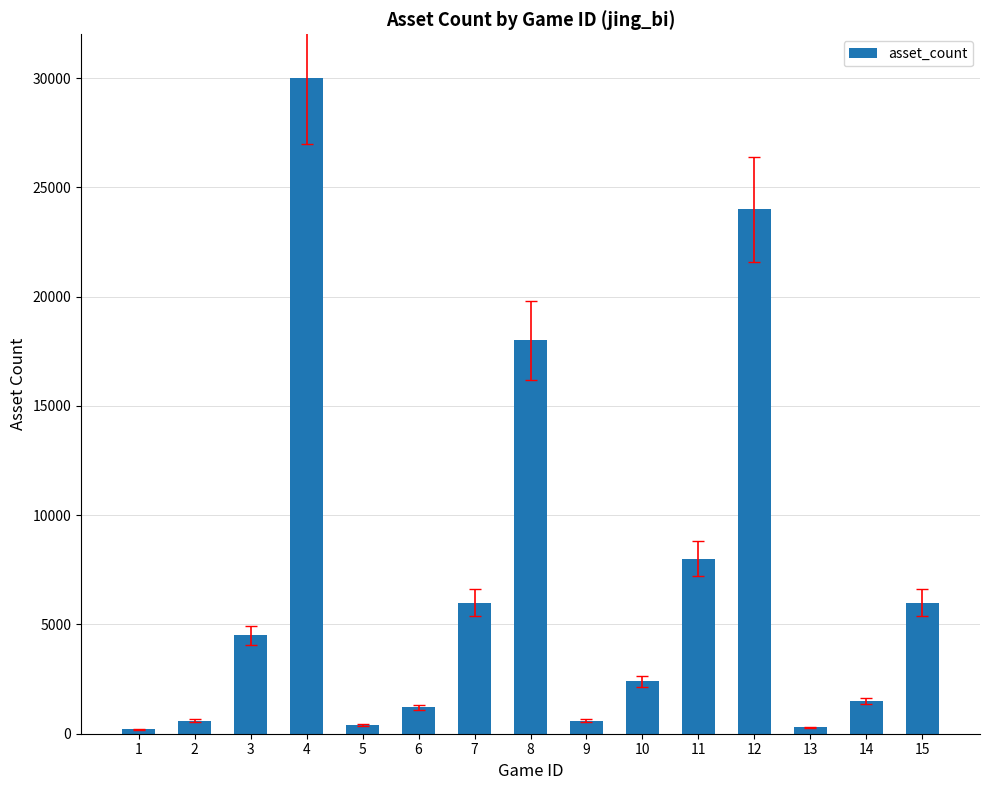

What is the value of the 4th bar from the left?

30000